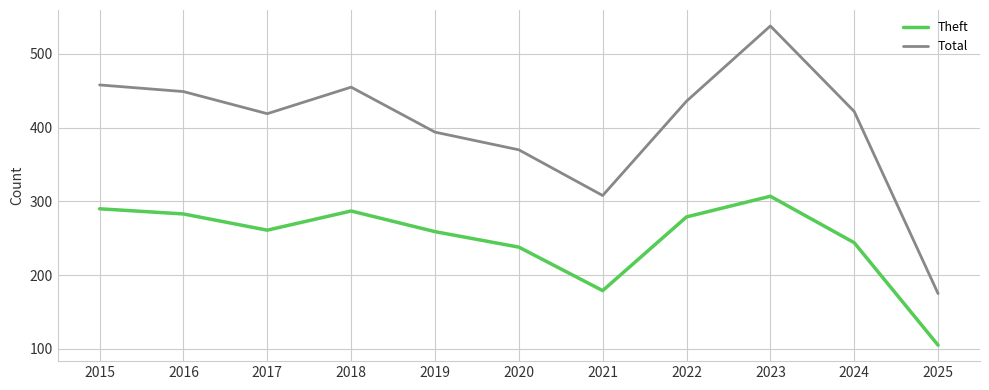

What is the total value across all series at 2016?

732